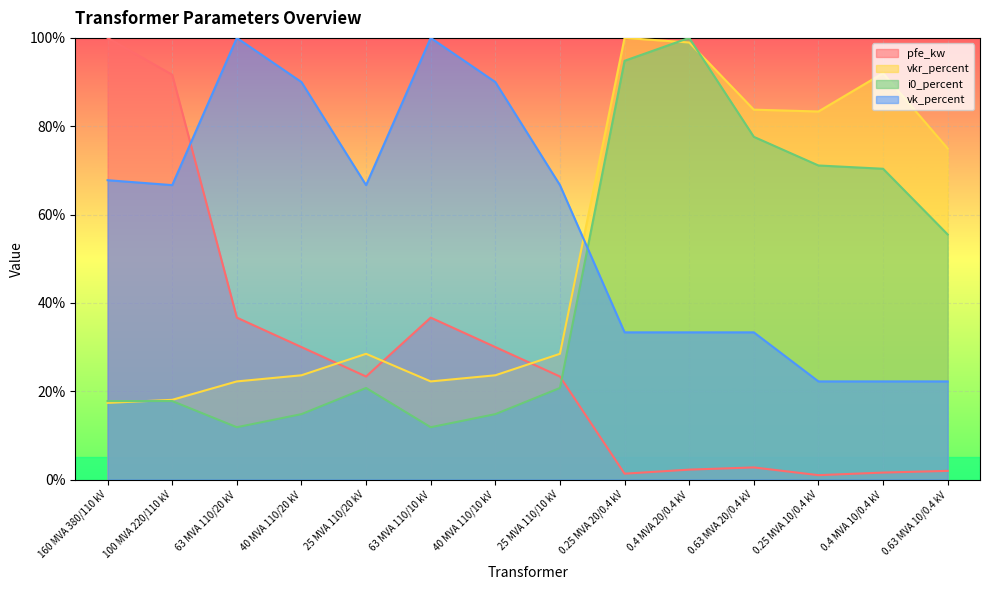

How many values in the vk_percent series exceed 66?

8